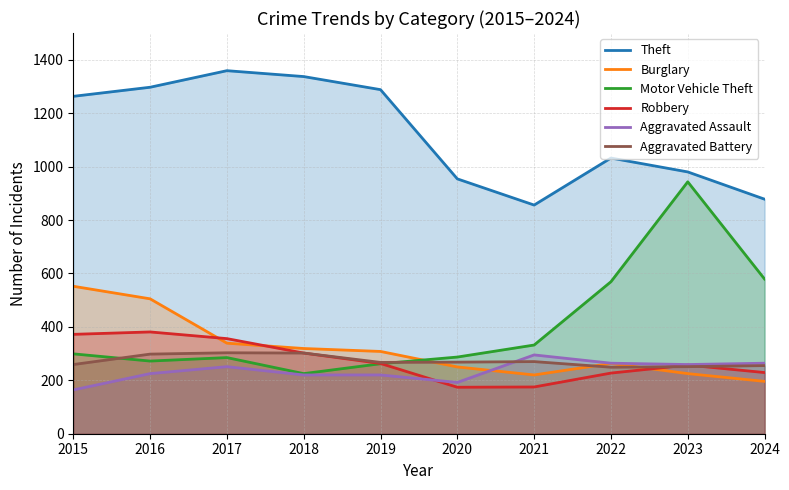

At how many categories does at least one series exceed 653?

10